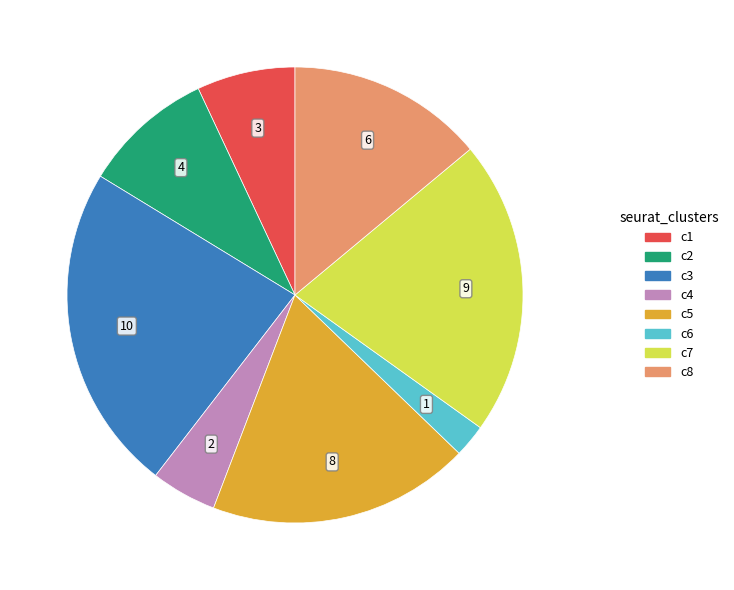

Which category has the biggest portion of the pie?

c3